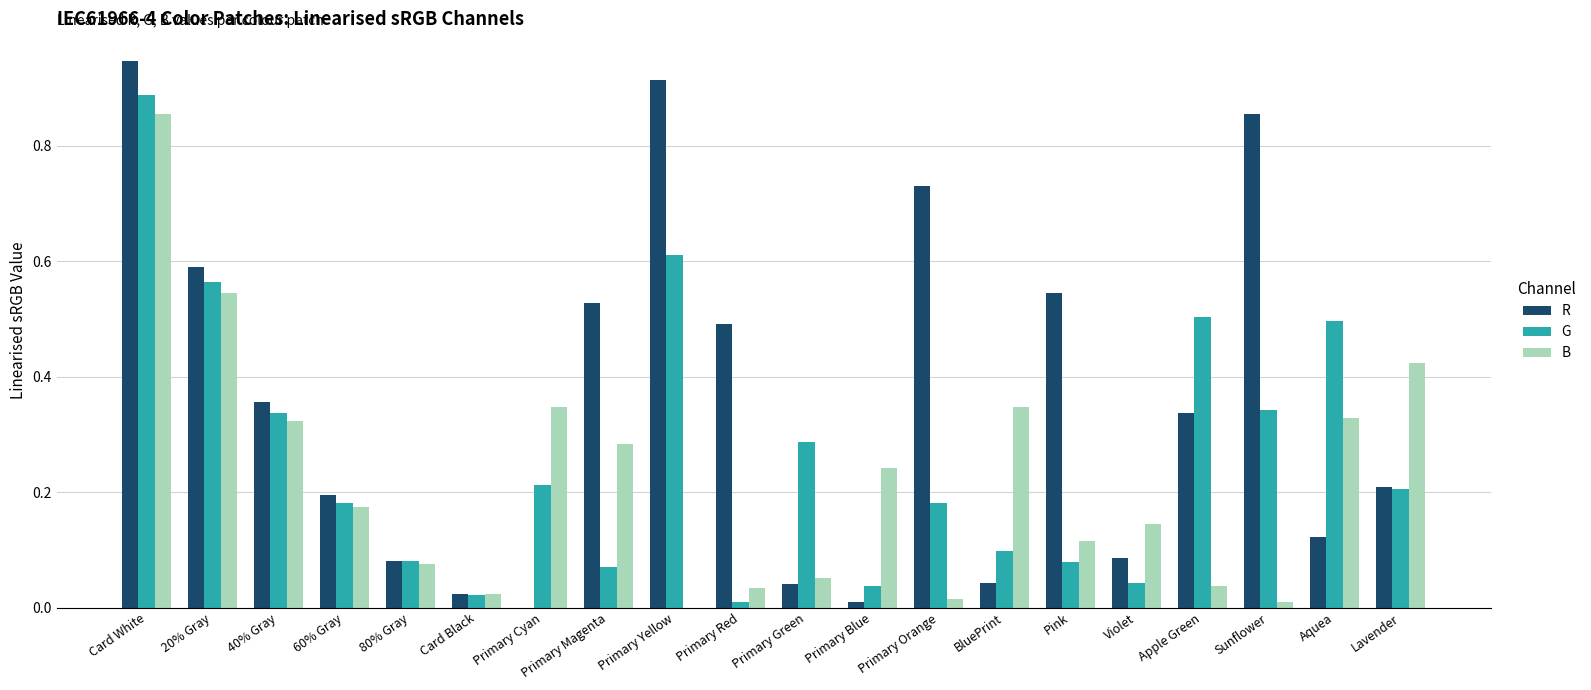

Which series has the largest total across all categories?

R